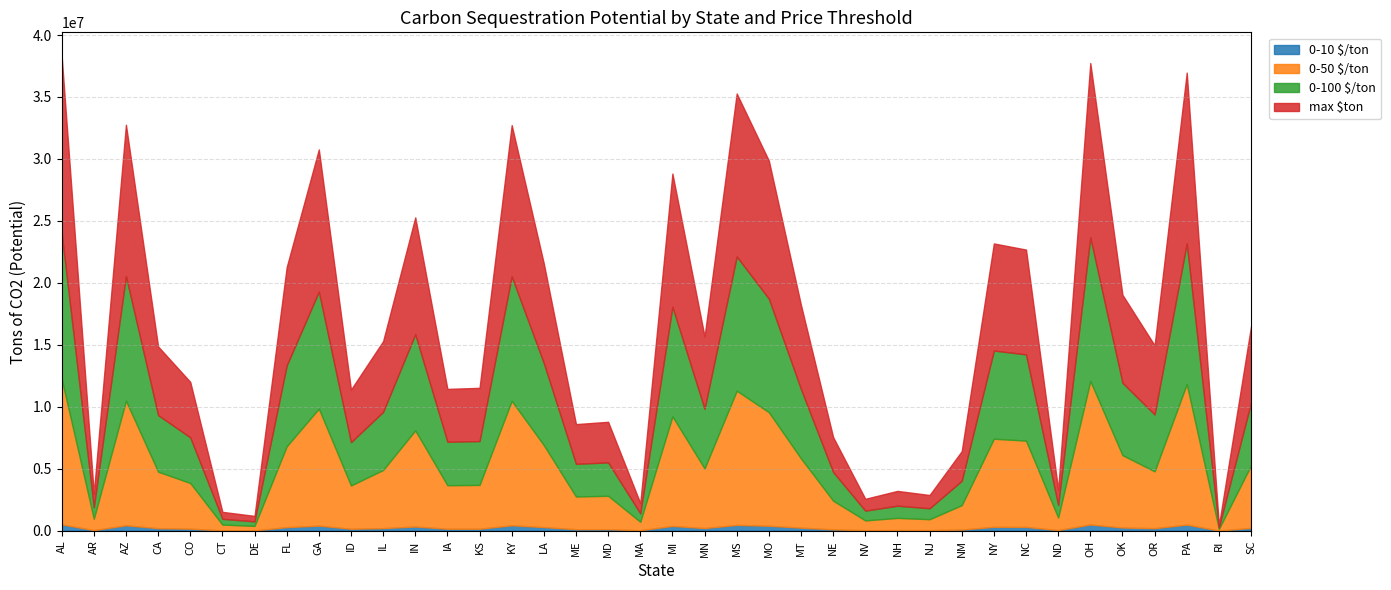

What is the sum of all 0-100 $/ton values?

193276748.0